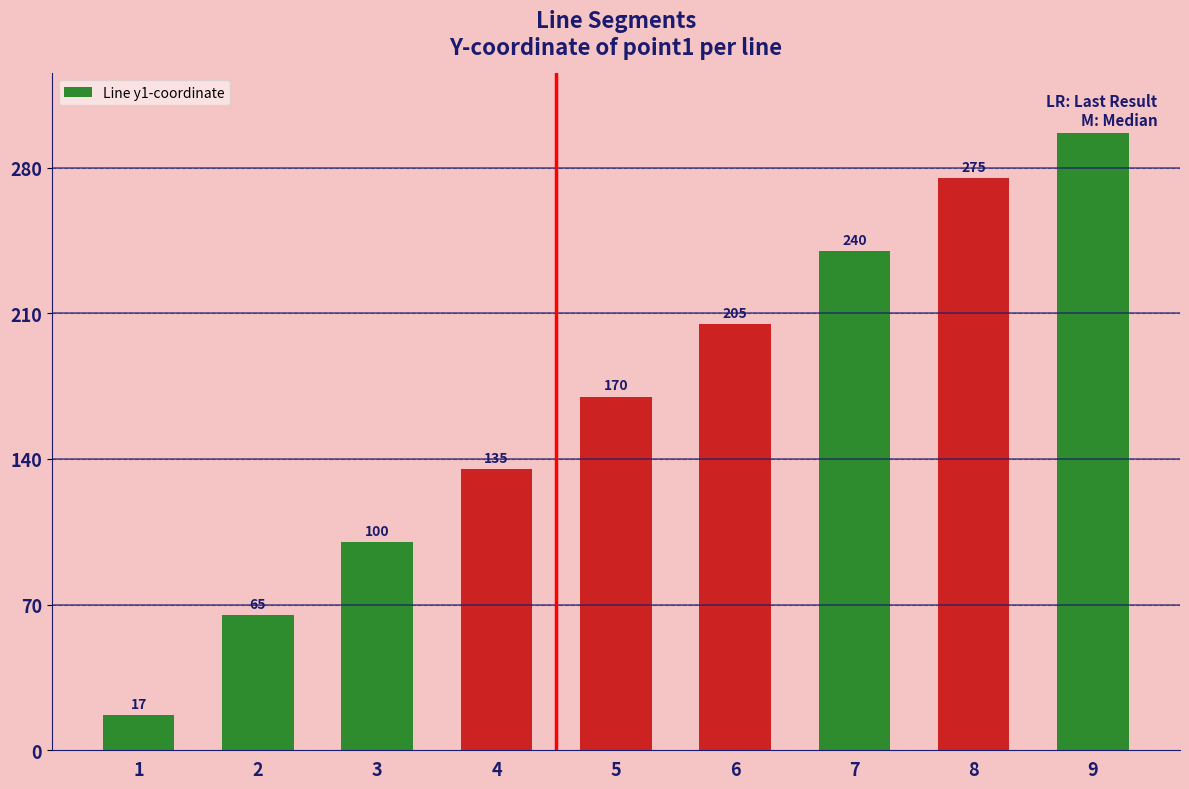

How many data points are above 170?

4